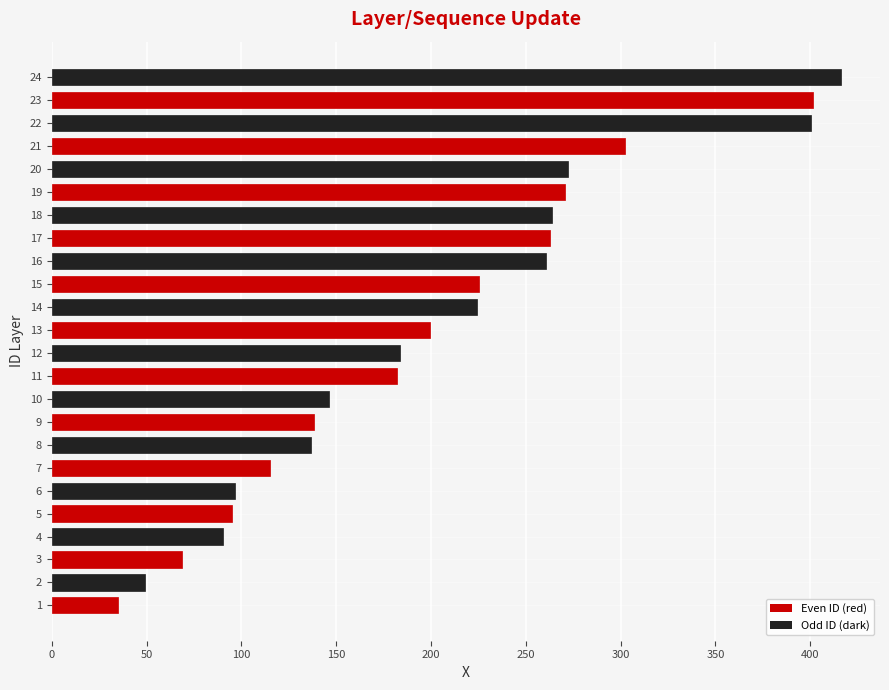

What value does the data have at 7?

115.1